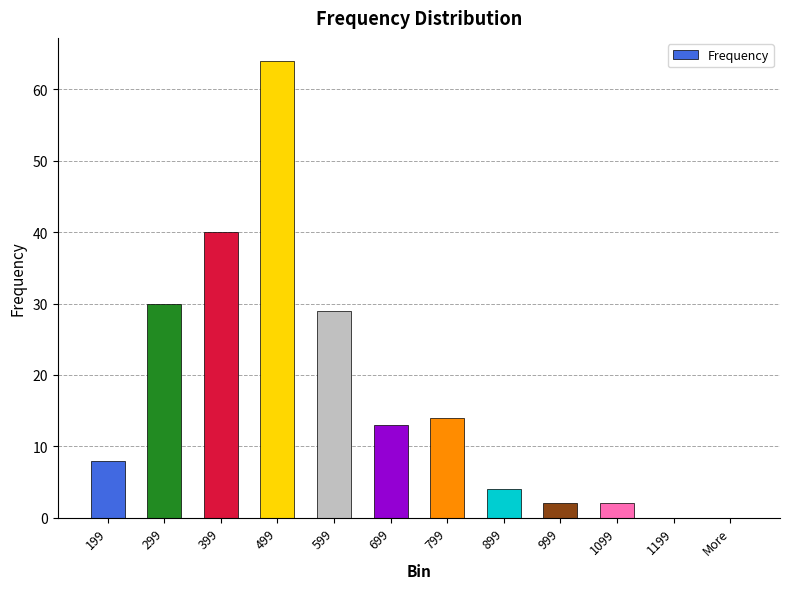

What is the change in value from 599 to 1099?

-27